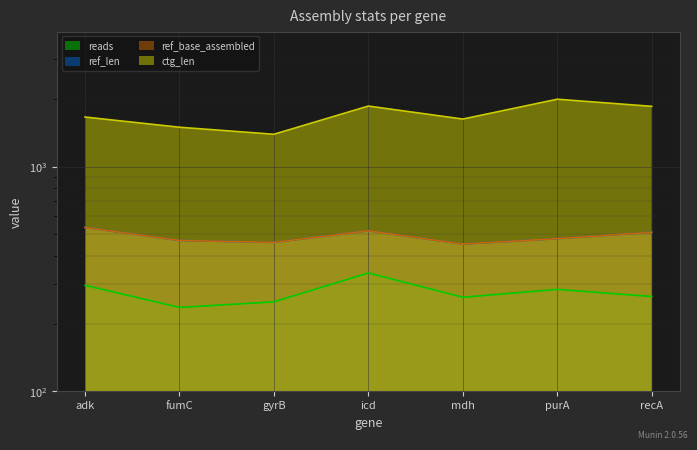

At how many categories does at least one series exceed 1451?

6